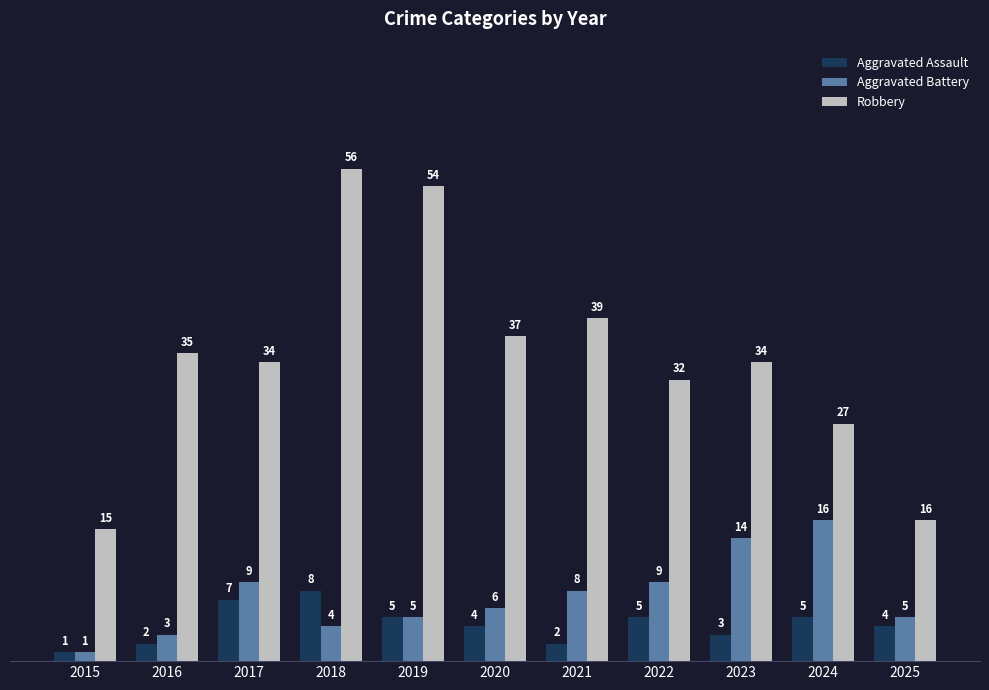

Which series has the widest spread of values?

Robbery